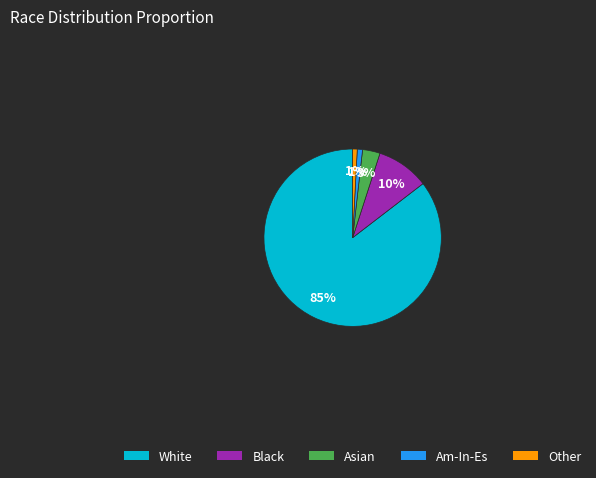

Is the sum of Am-In-Es and White greater than half?

Yes